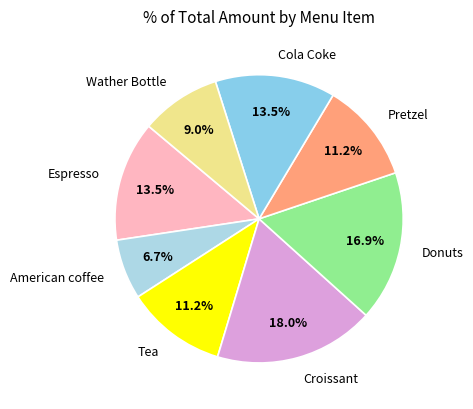

To the nearest percent, what is the combined percentage of Croissant and Tea?

29%